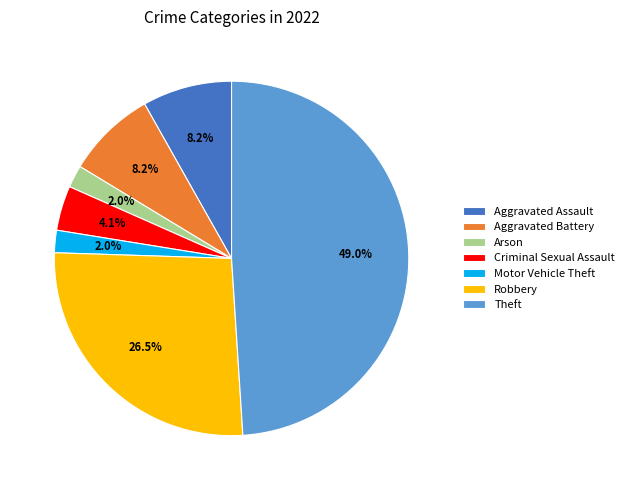

Is the sum of Criminal Sexual Assault and Robbery greater than half?

No